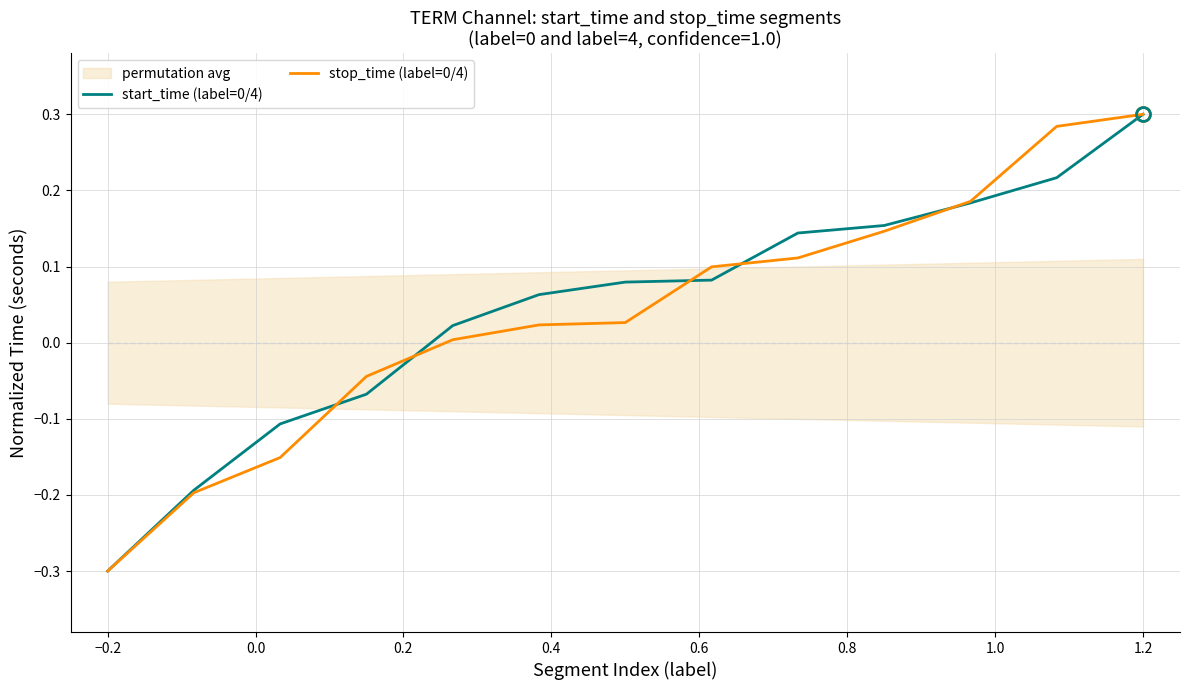

The stop_time (label=0/4) series shows 0.3 at 1.2. True or false?

True